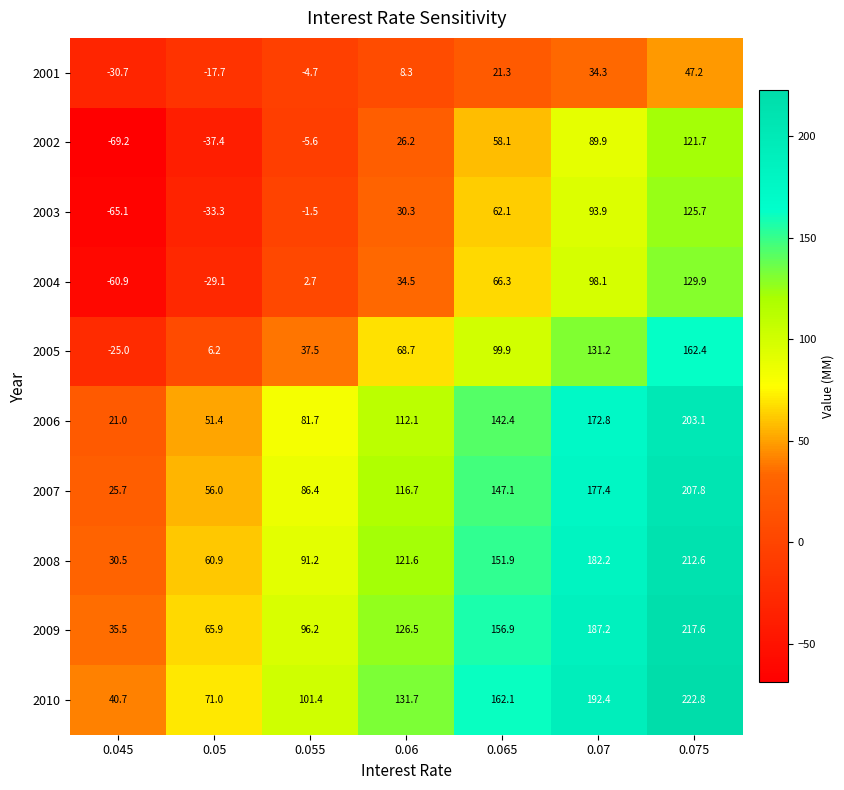

Rank the series at 0.07 from lowest to highest value.

2001, 2002, 2003, 2004, 2005, 2006, 2007, 2008, 2009, 2010